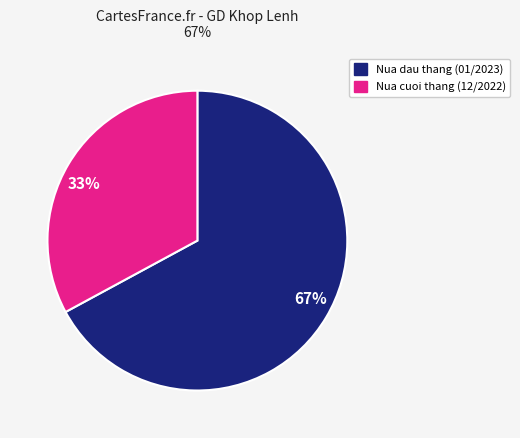

To the nearest percent, what percentage of the pie is 67%?

67%